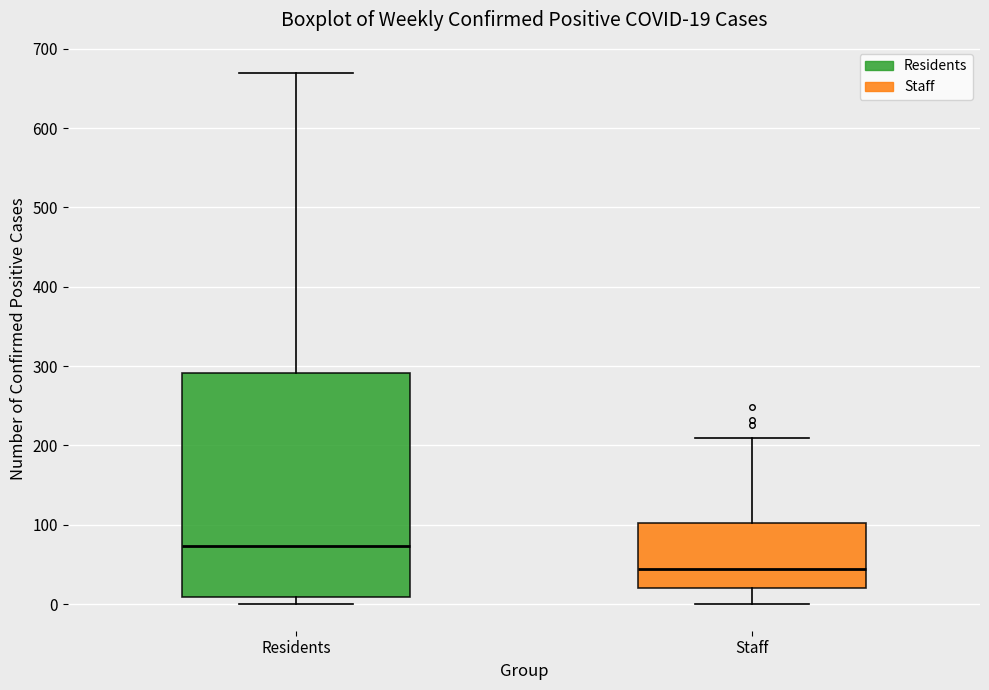

Which box's median line is the lowest?

Staff